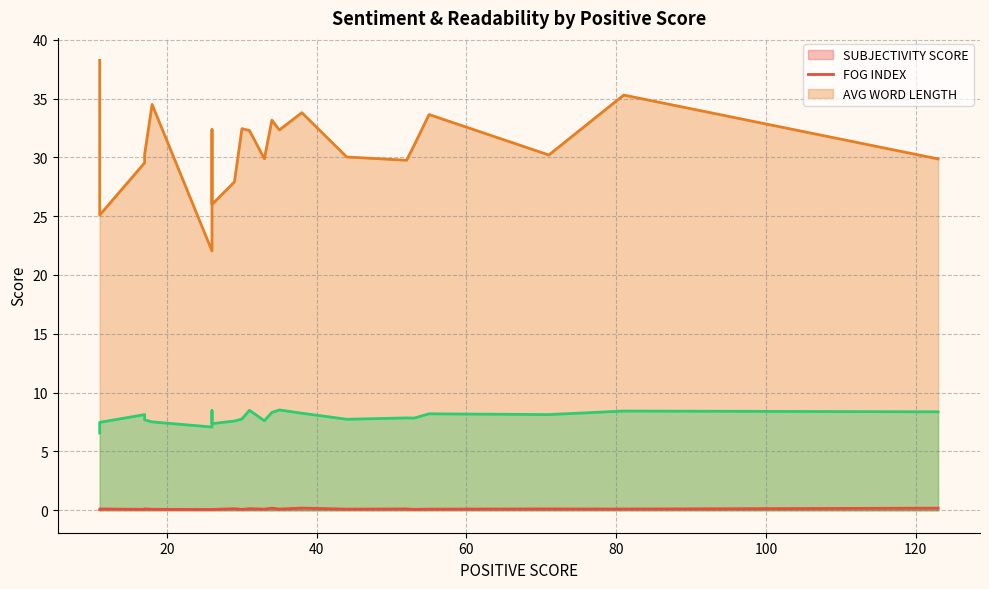

Count the number of data series in this chart.

3